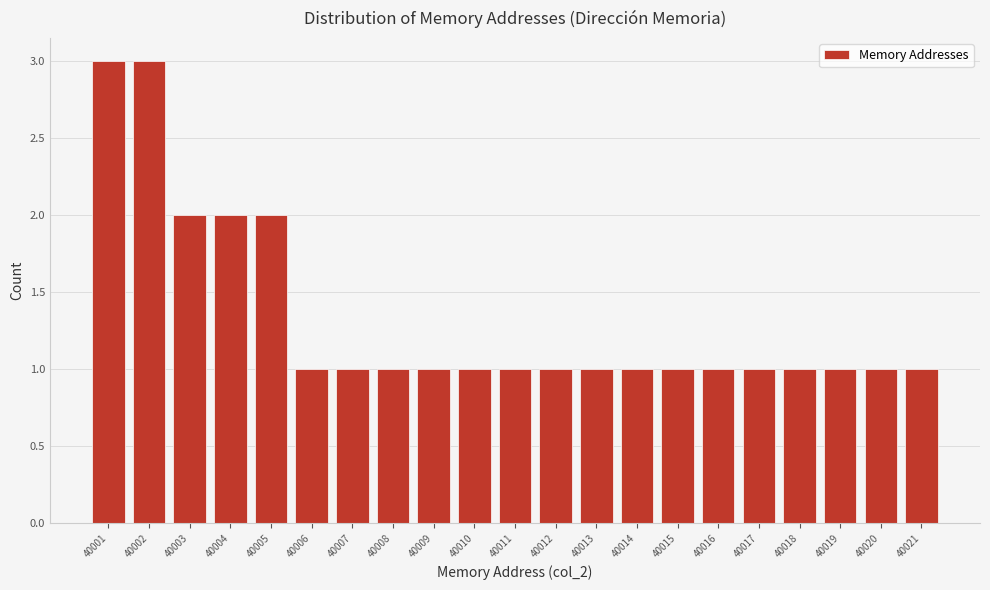

Reading left to right, transcribe all the data shown in this chart.

3	3	2	2	2	1	1	1	1	1	1	1	1	1	1	1	1	1	1	1	1